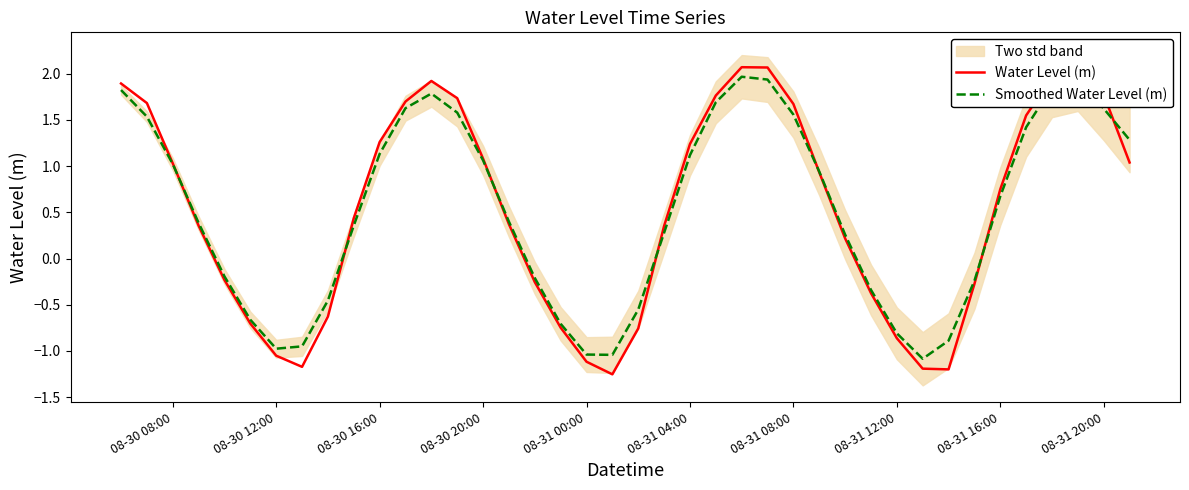

Which series has the widest spread of values?

Water Level (m)